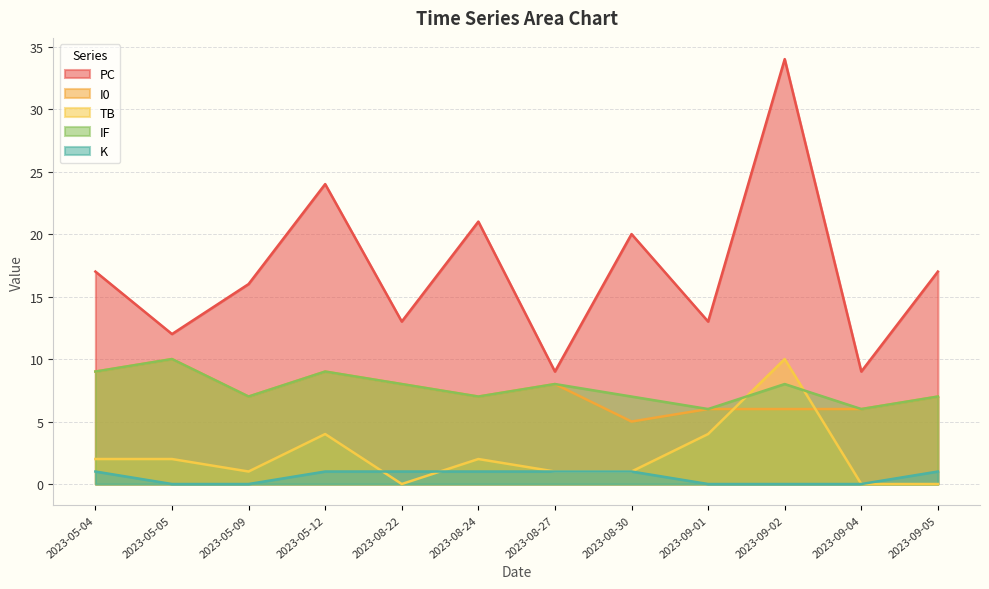

Does the chart display data point markers on the line(s)?

No